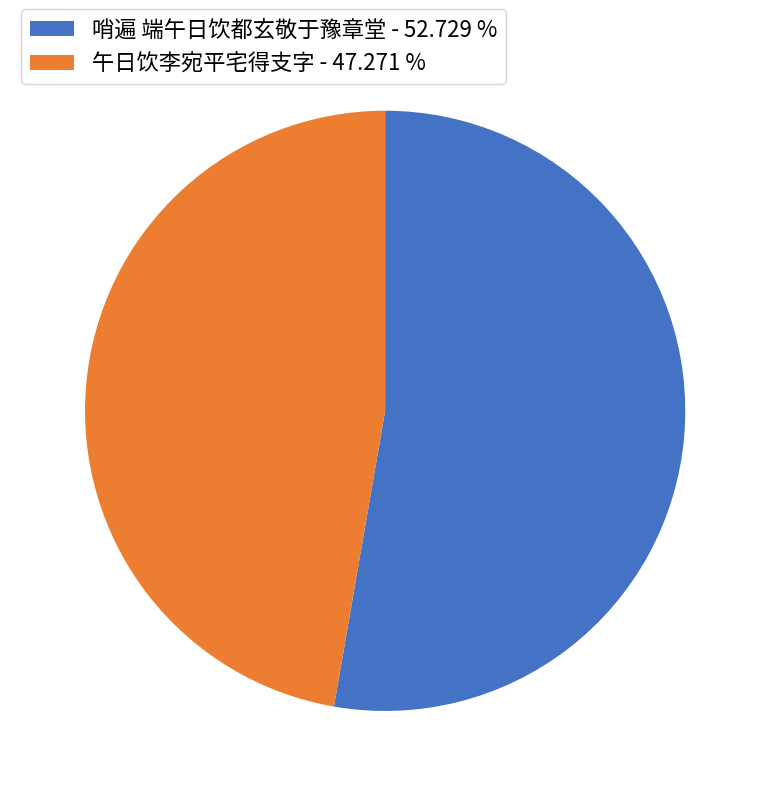

Which has a higher value, 午日饮李宛平宅得支字 or 哨遍 端午日饮都玄敬于豫章堂?

哨遍 端午日饮都玄敬于豫章堂